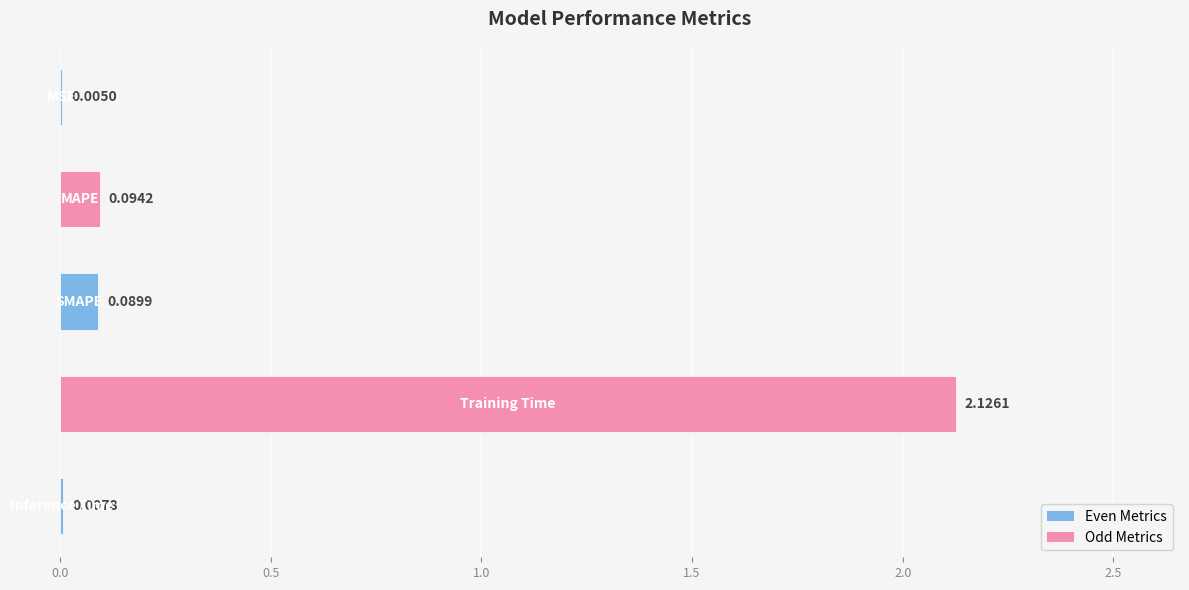

What is the sum of all values?

2.3